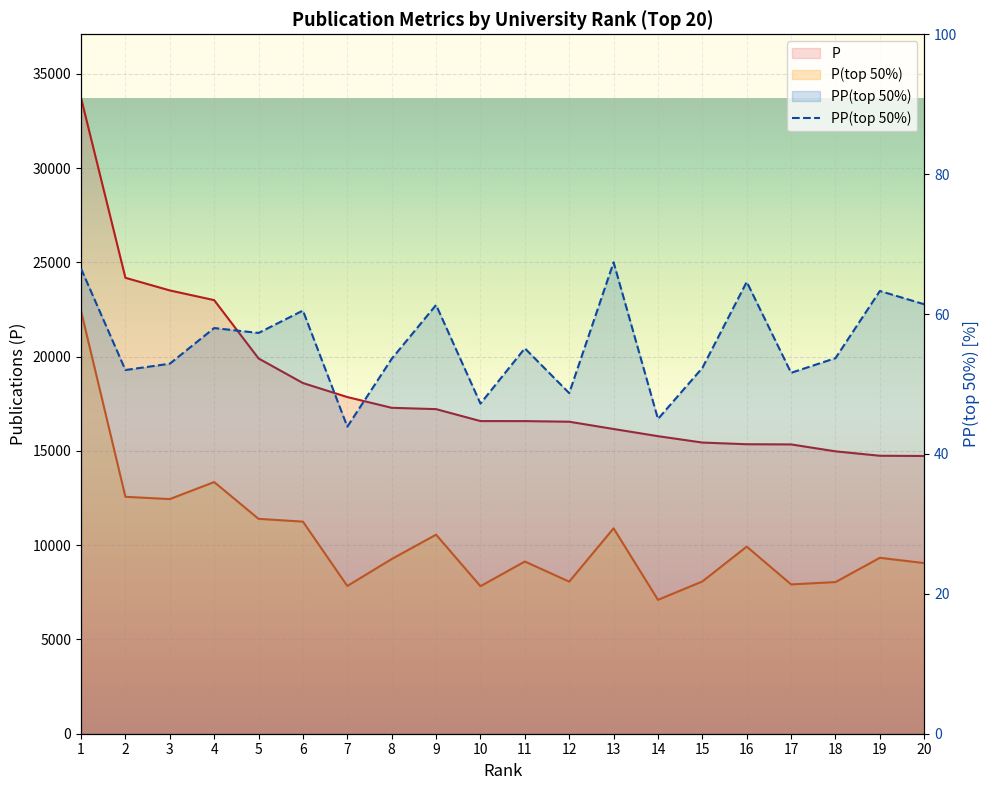

At how many categories does at least one series exceed 22705?

4